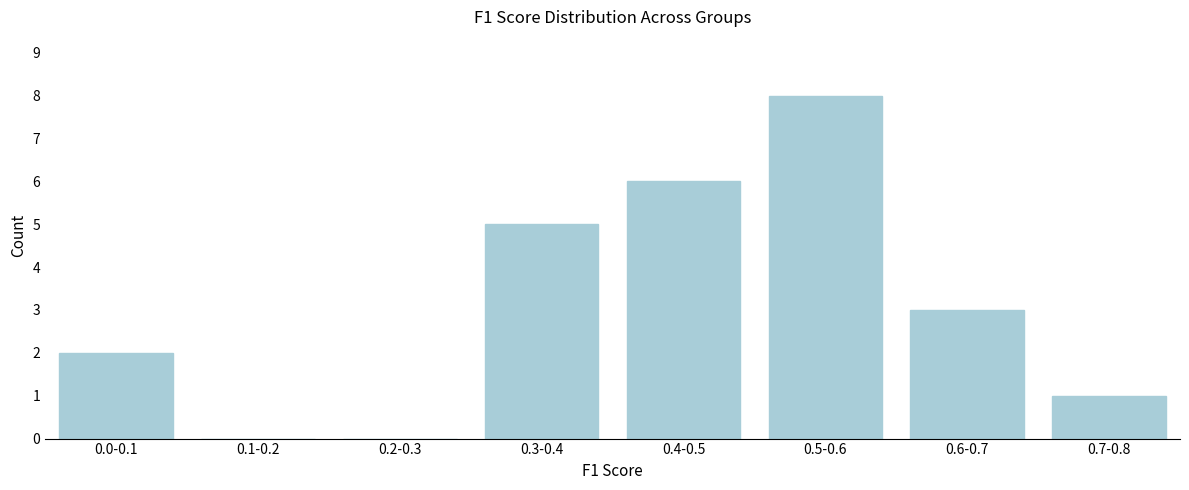

Reading left to right, extract all data points from this chart.

0.0-0.1=2	0.1-0.2=0	0.2-0.3=0	0.3-0.4=5	0.4-0.5=6	0.5-0.6=8	0.6-0.7=3	0.7-0.8=1